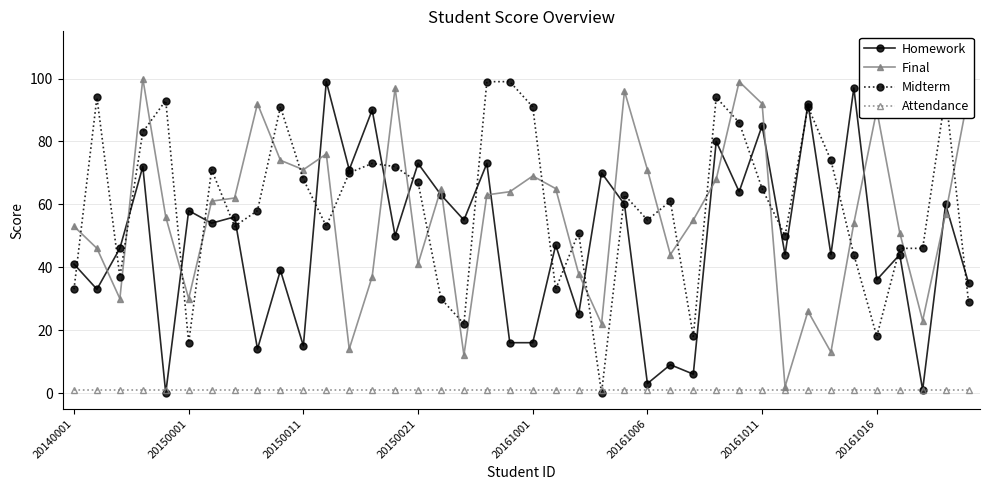

True or false: Final has more than 2 interior local peaks.

True